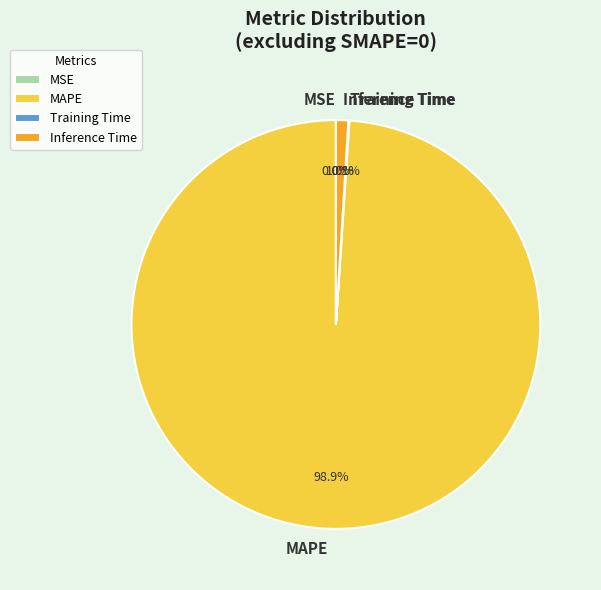

Does any single category account for the majority?

Yes